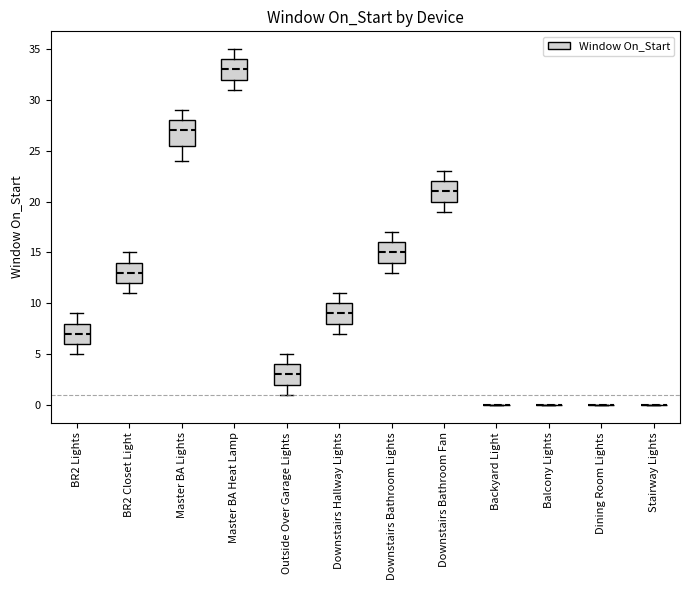

Reading left to right, read every box against the y-axis: the position of its median line, the range the box covers, and the ends of its whiskers. The values are not printed on the chart, so give them approximately, as read against the axis.

BR2 Lights: median 7.0, box 6.0 to 8.0, whiskers 5.0 to 9.0
BR2 Closet Light: median 13.0, box 12.0 to 14.0, whiskers 11.0 to 15.0
Master BA Lights: median 27.0, box 25.5 to 28.0, whiskers 24.0 to 29.0
Master BA Heat Lamp: median 33.0, box 32.0 to 34.0, whiskers 31.0 to 35.0
Outside Over Garage Lights: median 3.0, box 2.0 to 4.0, whiskers 1.0 to 5.0
Downstairs Hallway Lights: median 9.0, box 8.0 to 10.0, whiskers 7.0 to 11.0
Downstairs Bathroom Lights: median 15.0, box 14.0 to 16.0, whiskers 13.0 to 17.0
Downstairs Bathroom Fan: median 21.0, box 20.0 to 22.0, whiskers 19.0 to 23.0
Backyard Light: box collapsed to a line at 0.0, whiskers 0.0 to 0.0
Balcony Lights: box collapsed to a line at 0.0, whiskers 0.0 to 0.0
Dining Room Lights: box collapsed to a line at 0.0, whiskers 0.0 to 0.0
Stairway Lights: box collapsed to a line at 0.0, whiskers 0.0 to 0.0